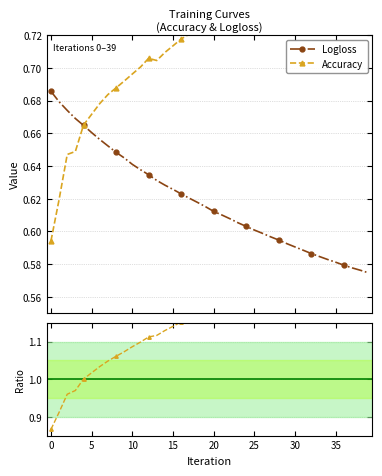

True or false: Logloss has more than 2 interior local peaks.

False